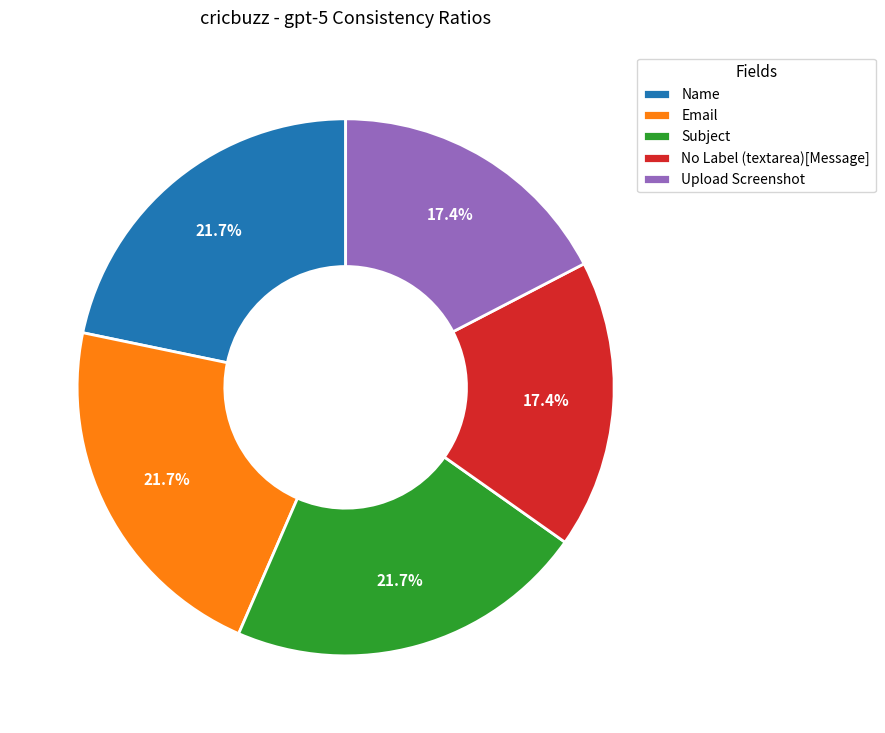

Combined, what portion of the pie is No Label (textarea)[Message] and Upload Screenshot?

34.8%